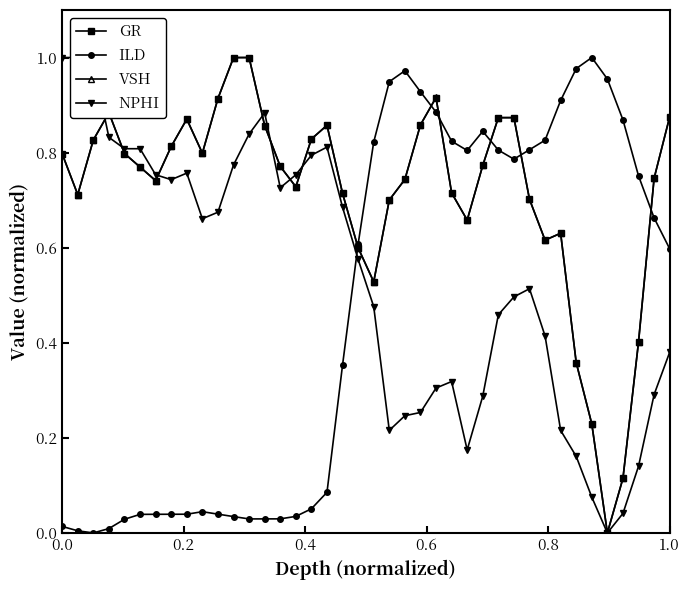

True or false: ILD has more than 1 interior local peaks.

True